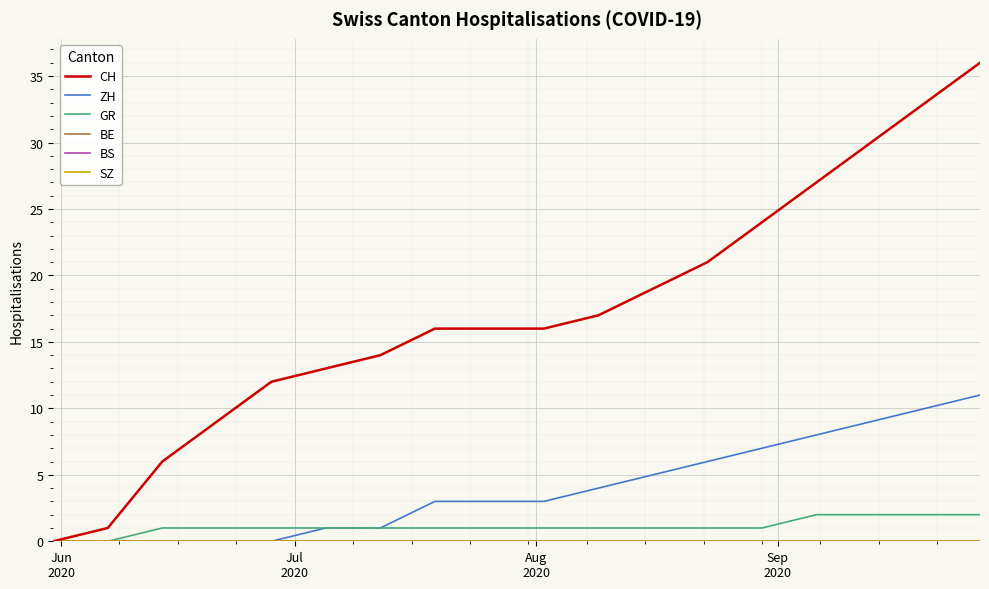

What is the average value of the GR series?

1